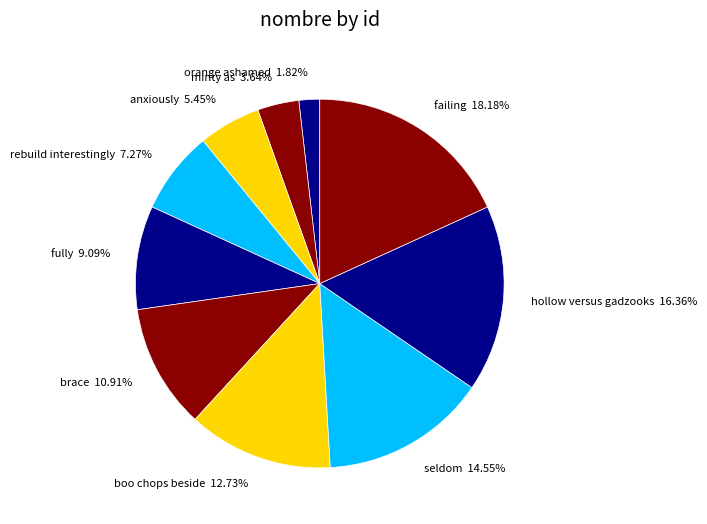

Between rebuild interestingly and boo chops beside, which is larger?

boo chops beside